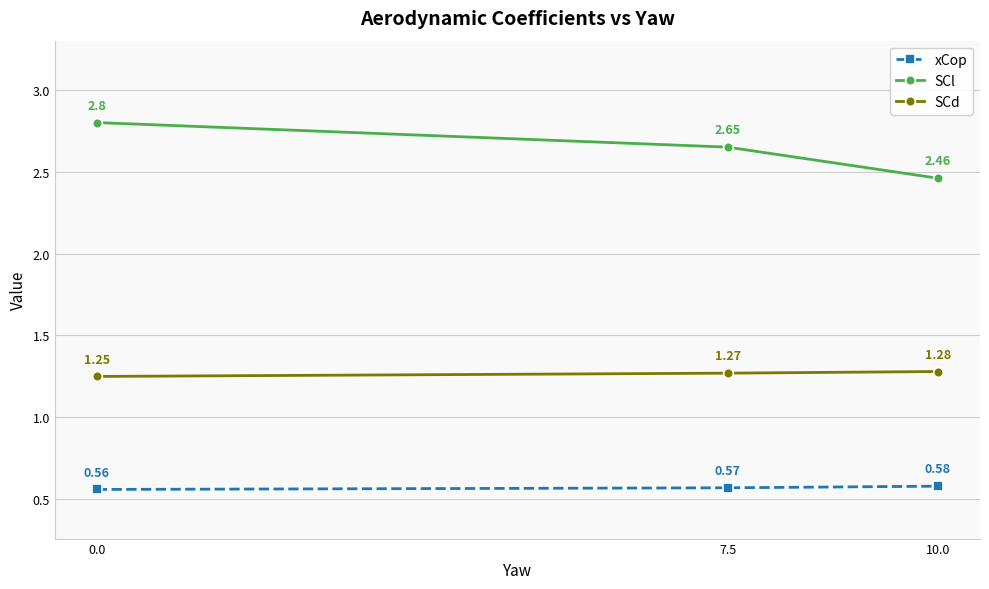

Which series has the largest range (max minus min)?

SCl